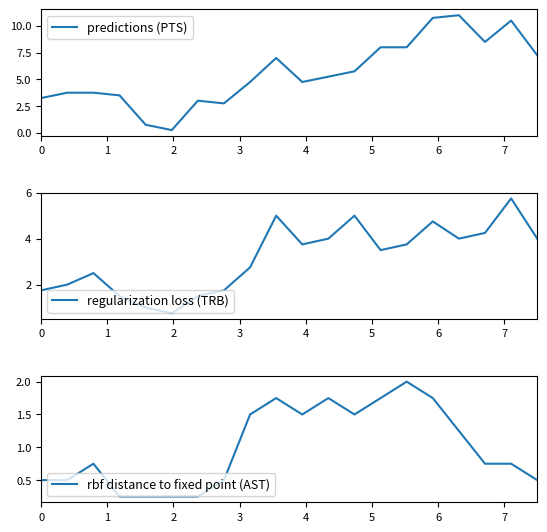

How many series are shown in this chart?

3